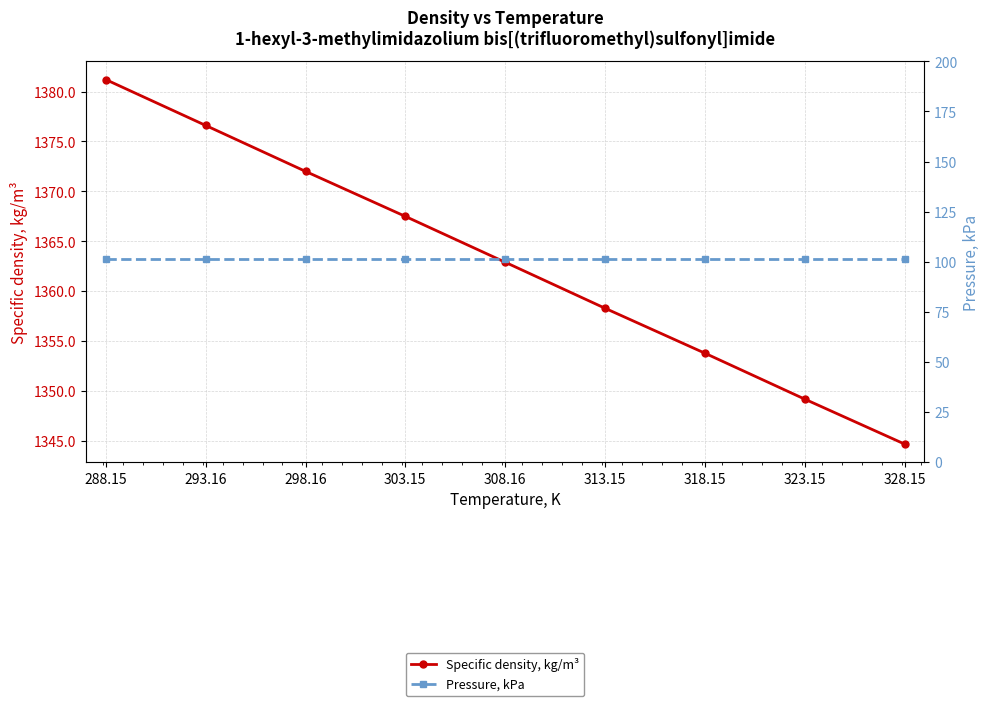

At which label does Pressure, kPa reach its minimum?

288.15